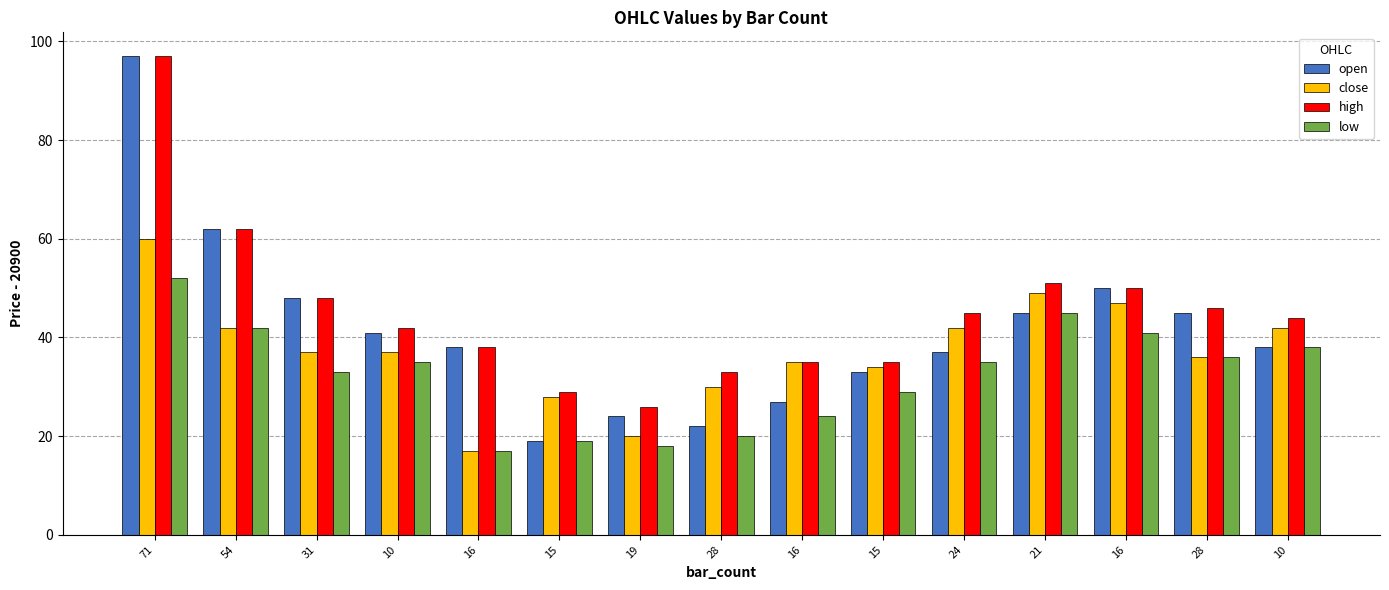

What is the smallest value displayed?

17